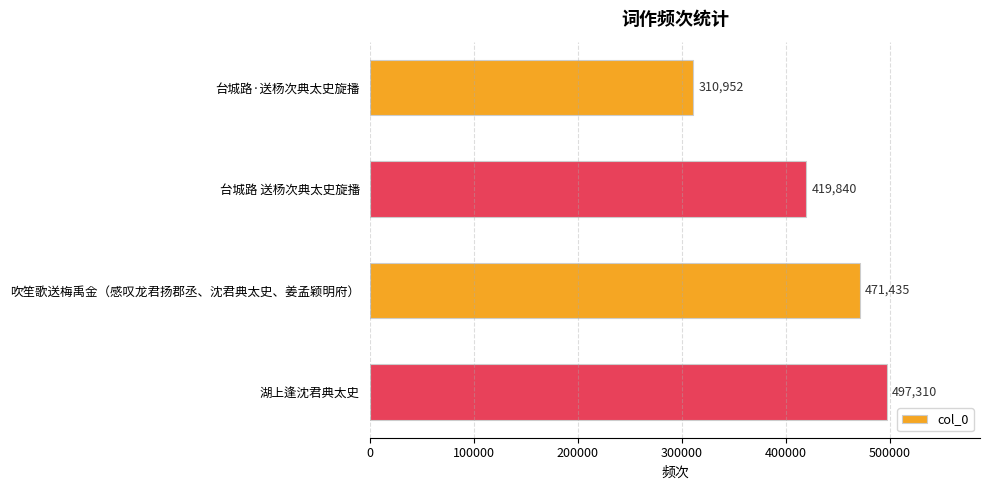

How many bars are there in total?

4